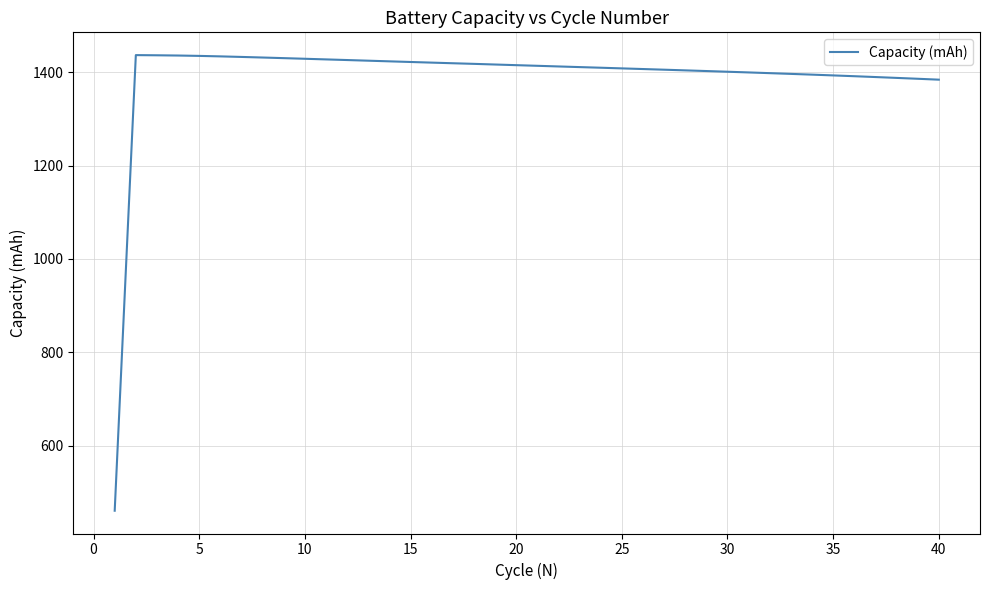

What is the minimum value shown in the chart?

460.7